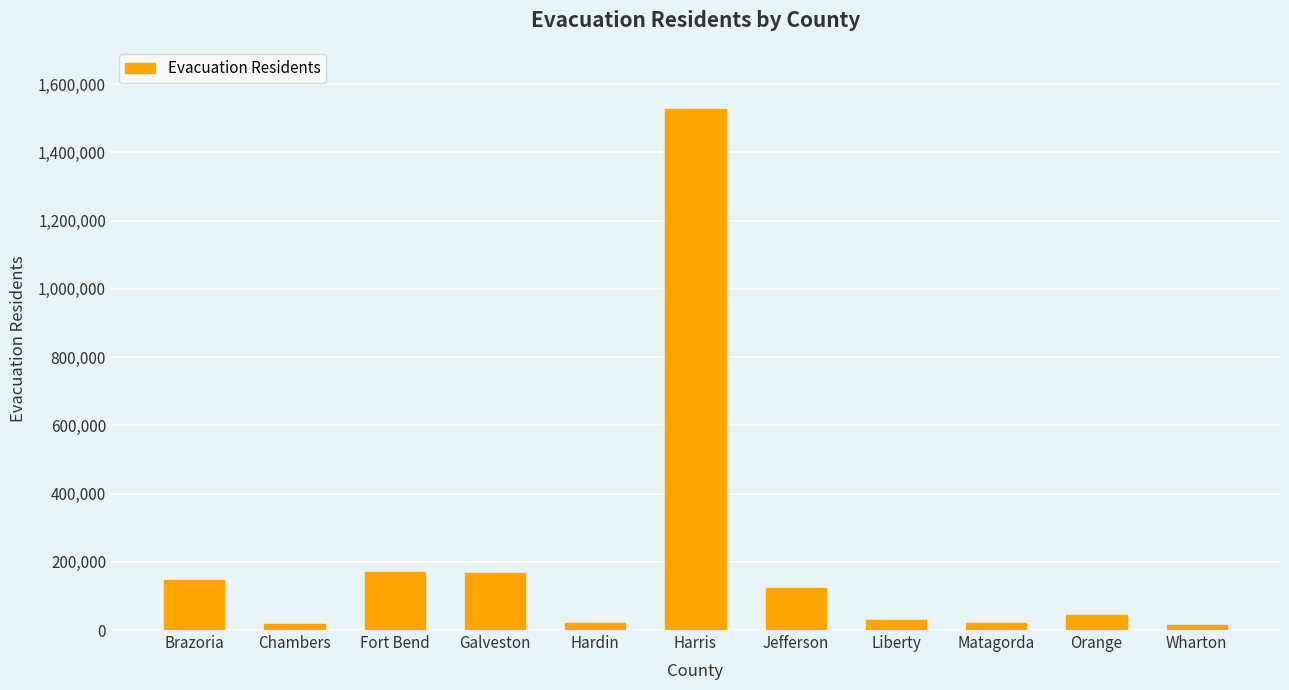

Which label corresponds to the largest value in the chart?

Harris